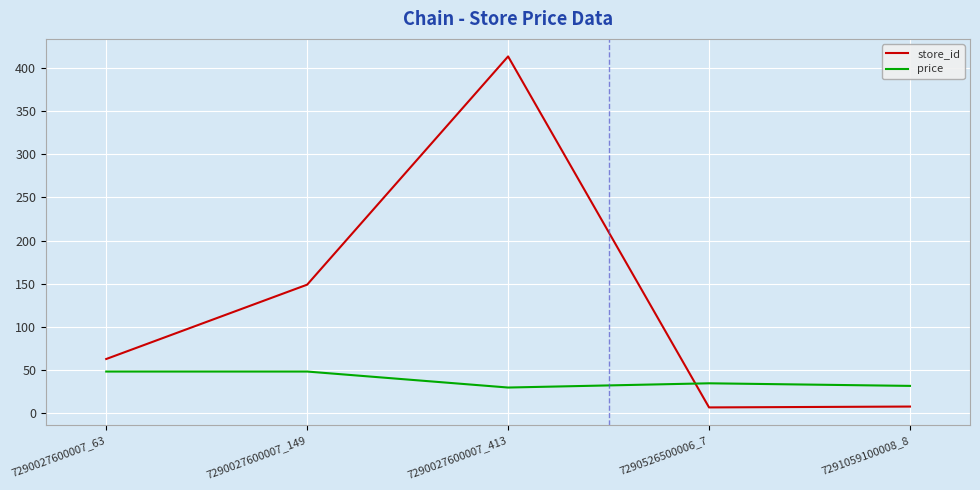

What is the difference between the second highest and second lowest values in the store_id series?

141.0